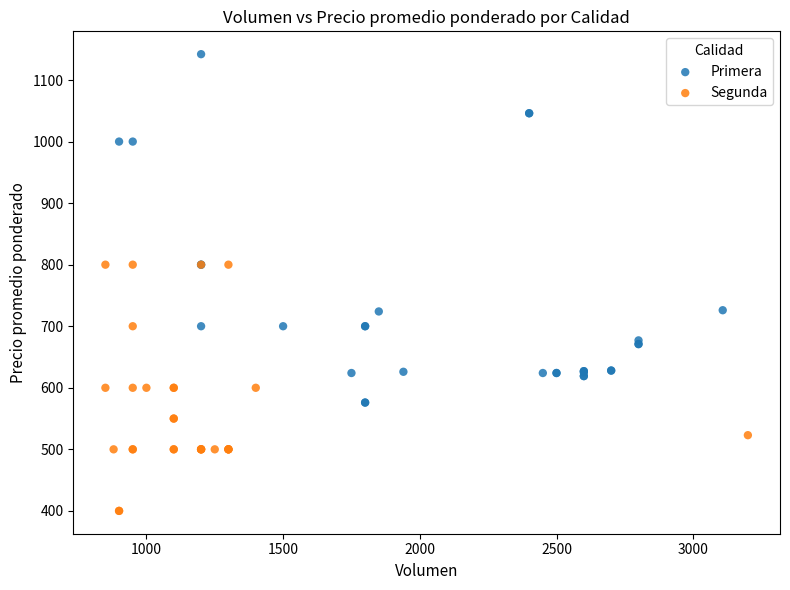

Which series has the largest Y range (max minus min)?

Primera